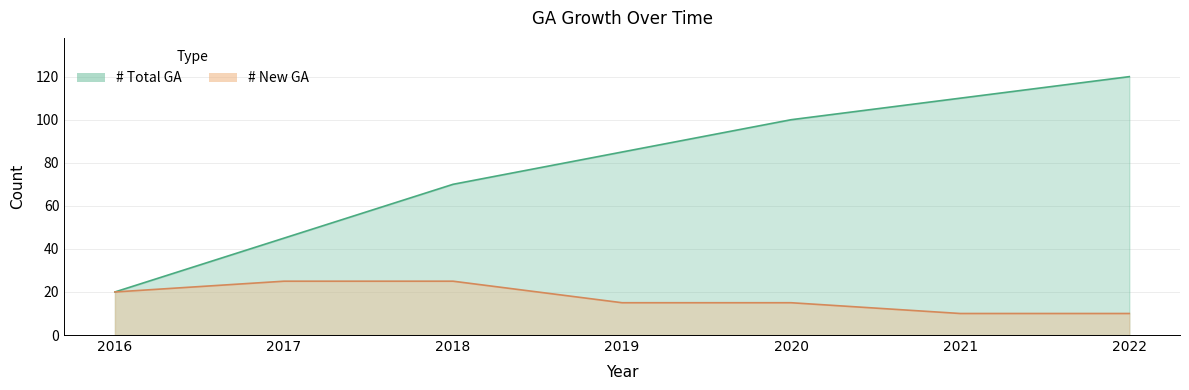

What is the average value of the # Total GA series?

79